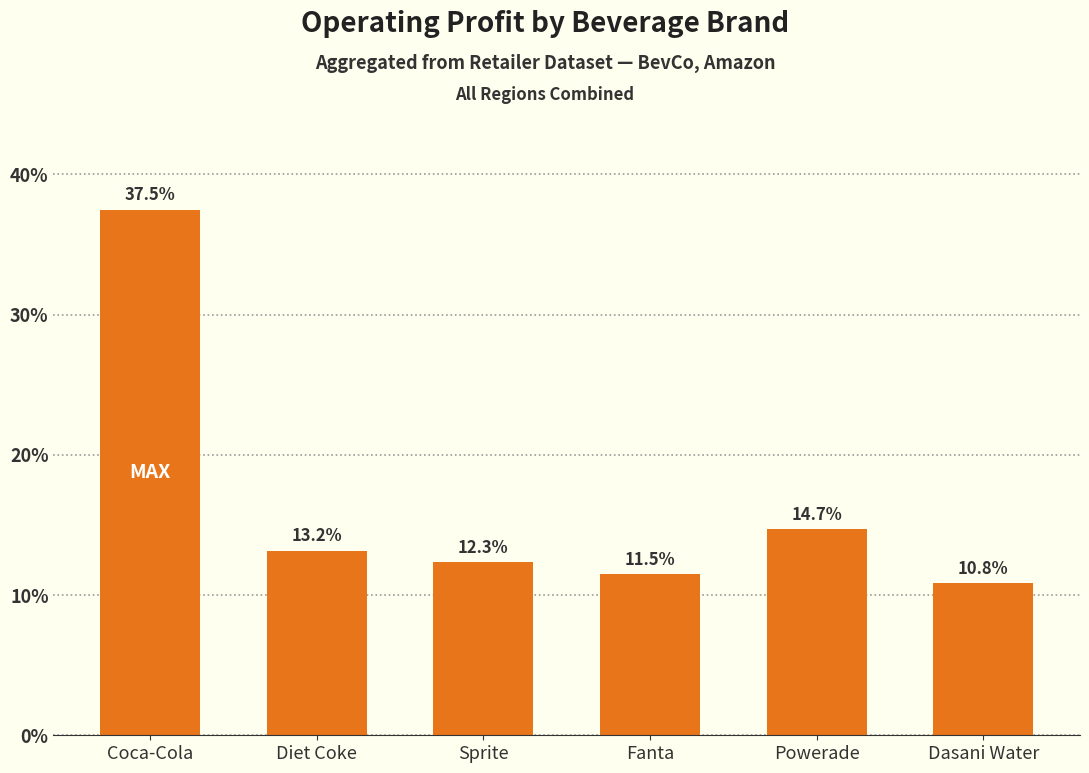

Does the chart contain any negative values?

No